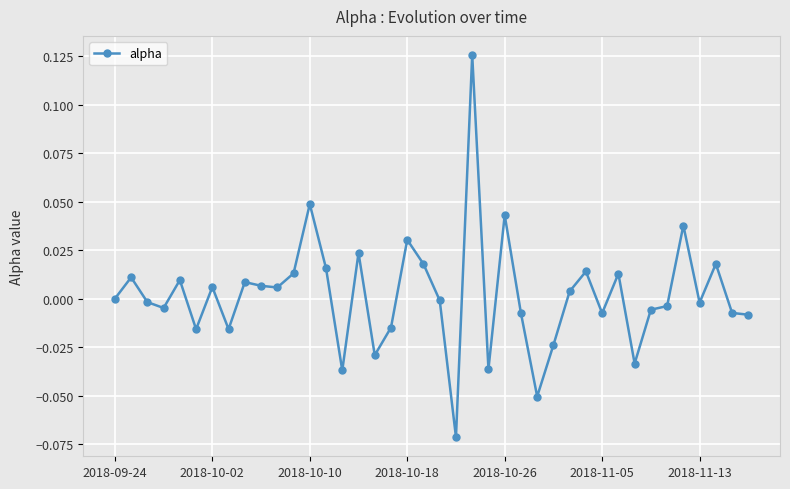

Is this an area chart (filled region under the line)?

No